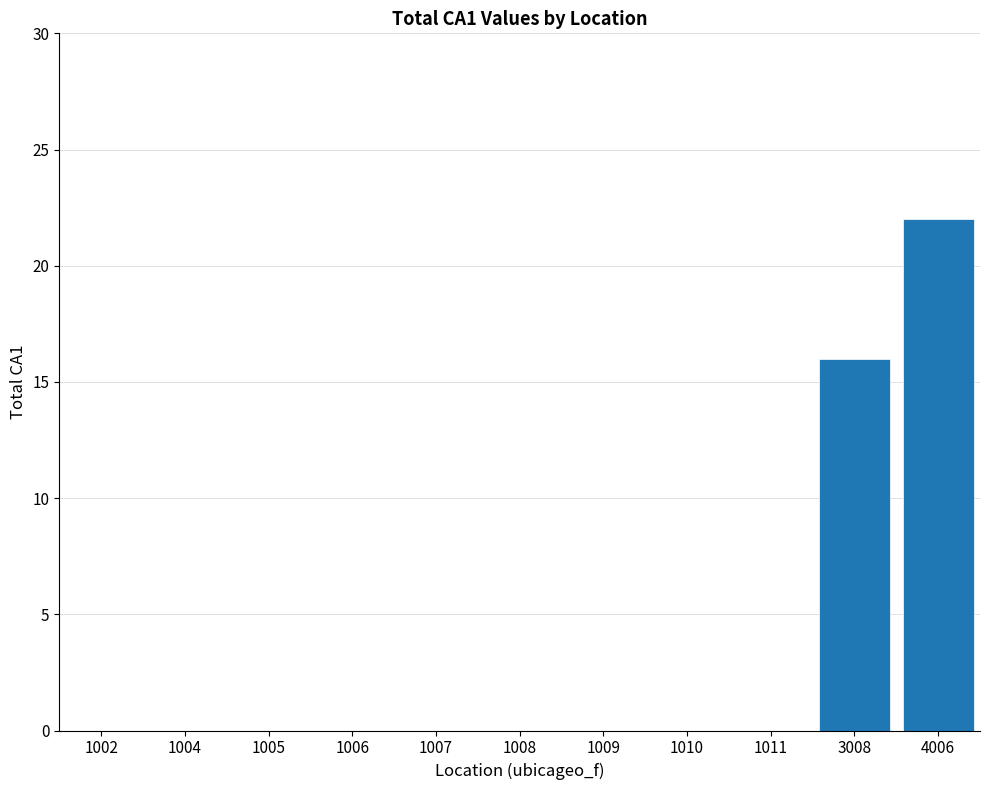

Reading right to left, what are all the values shown in this chart?

4006=22	3008=16	1011=0	1010=0	1009=0	1008=0	1007=0	1006=0	1005=0	1004=0	1002=0